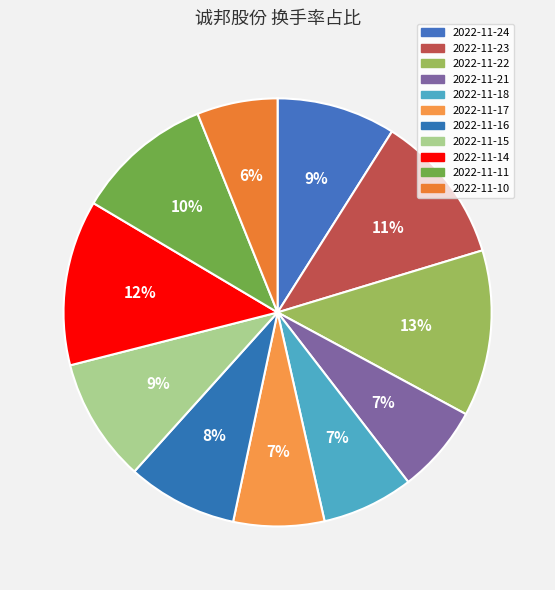

Does any single category account for the majority?

No